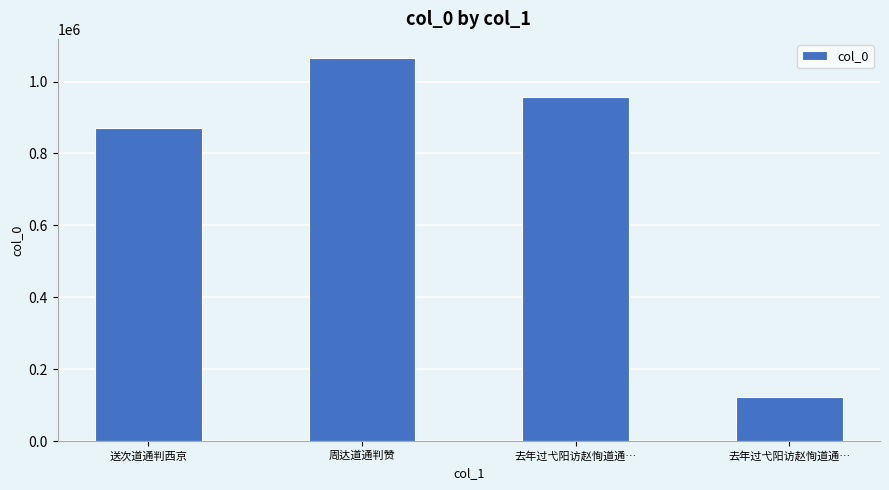

Between 去年过弋阳访赵恂道通… and 周达道通判赞, which is larger?

周达道通判赞